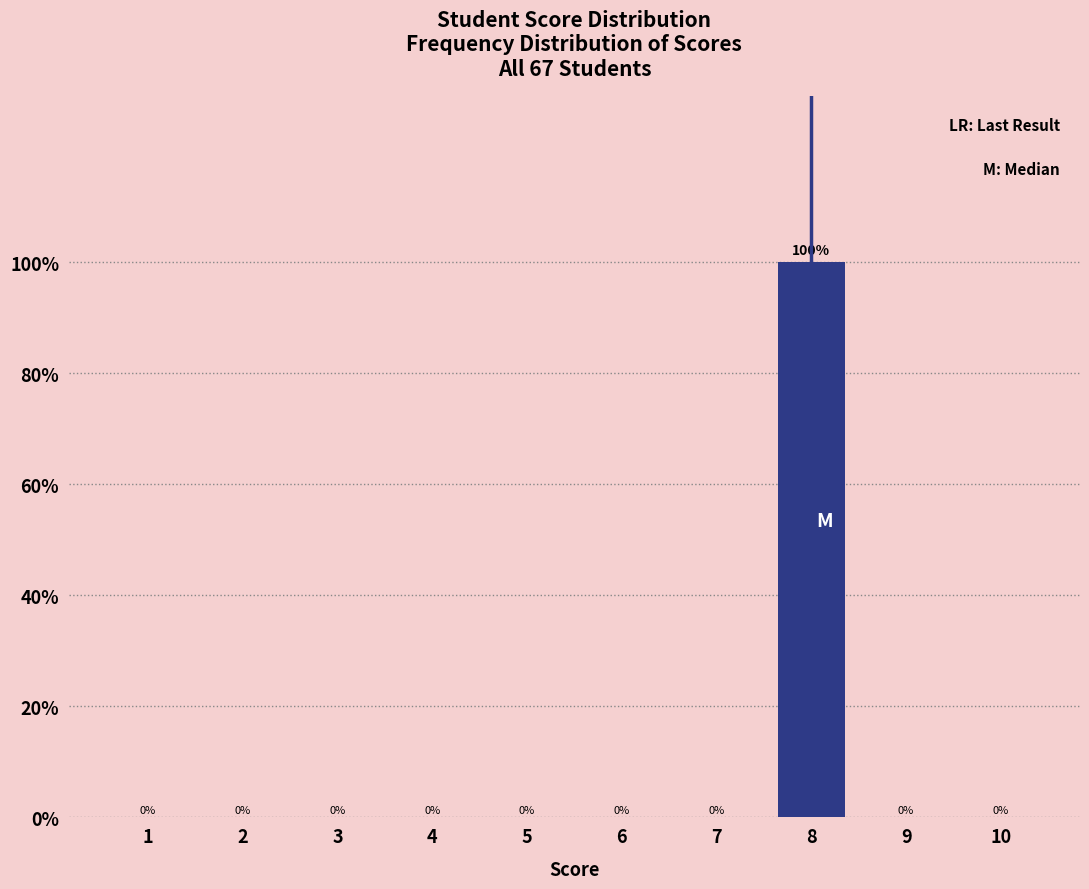

What is the greatest value displayed?

100